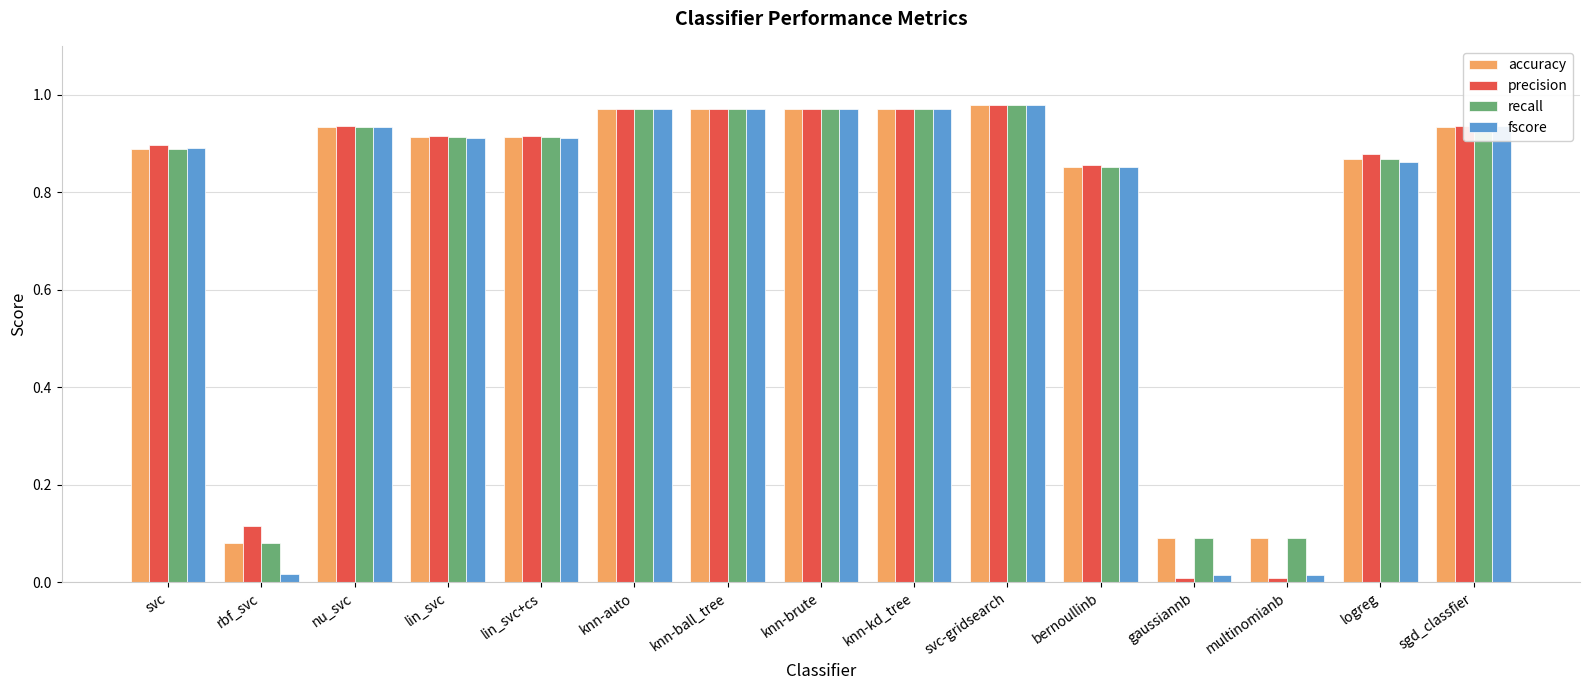

What are all the series names shown in the legend?

accuracy, precision, recall, fscore